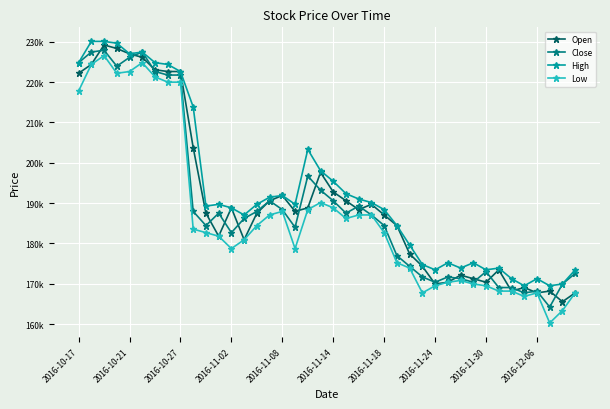

What is the difference between the second highest and second lowest values in the High series?

60597